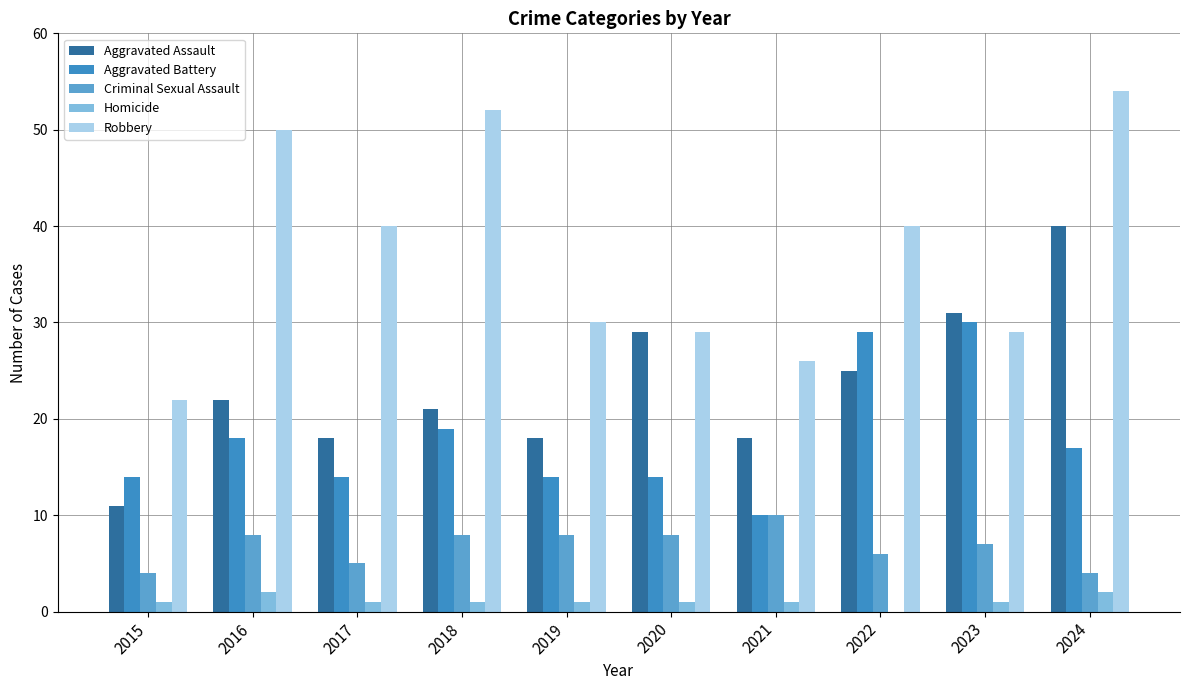

What is the difference between the Aggravated Assault values at 2022 and 2023?

6